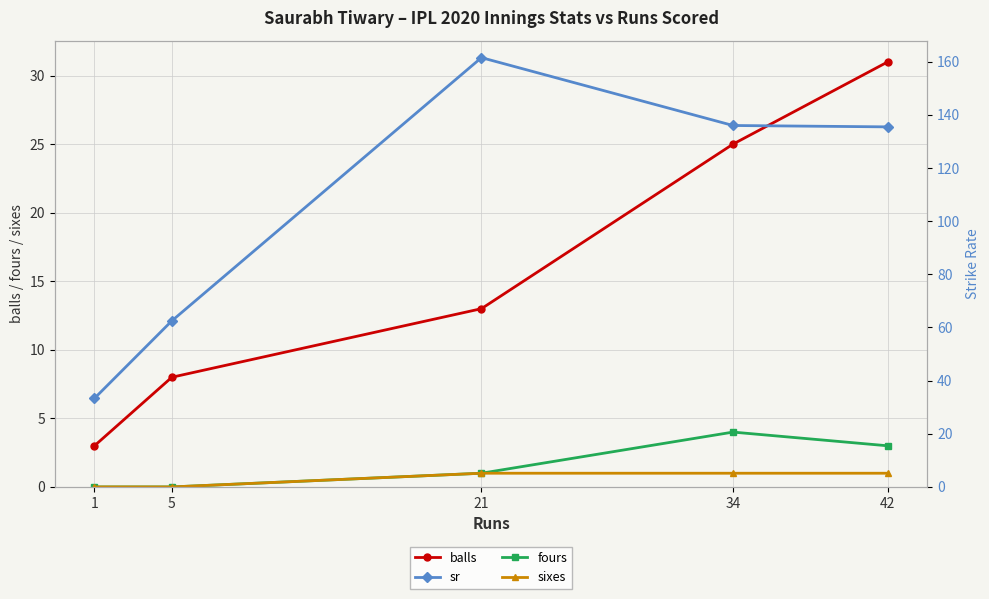

What is the average value of the fours series?

1.6